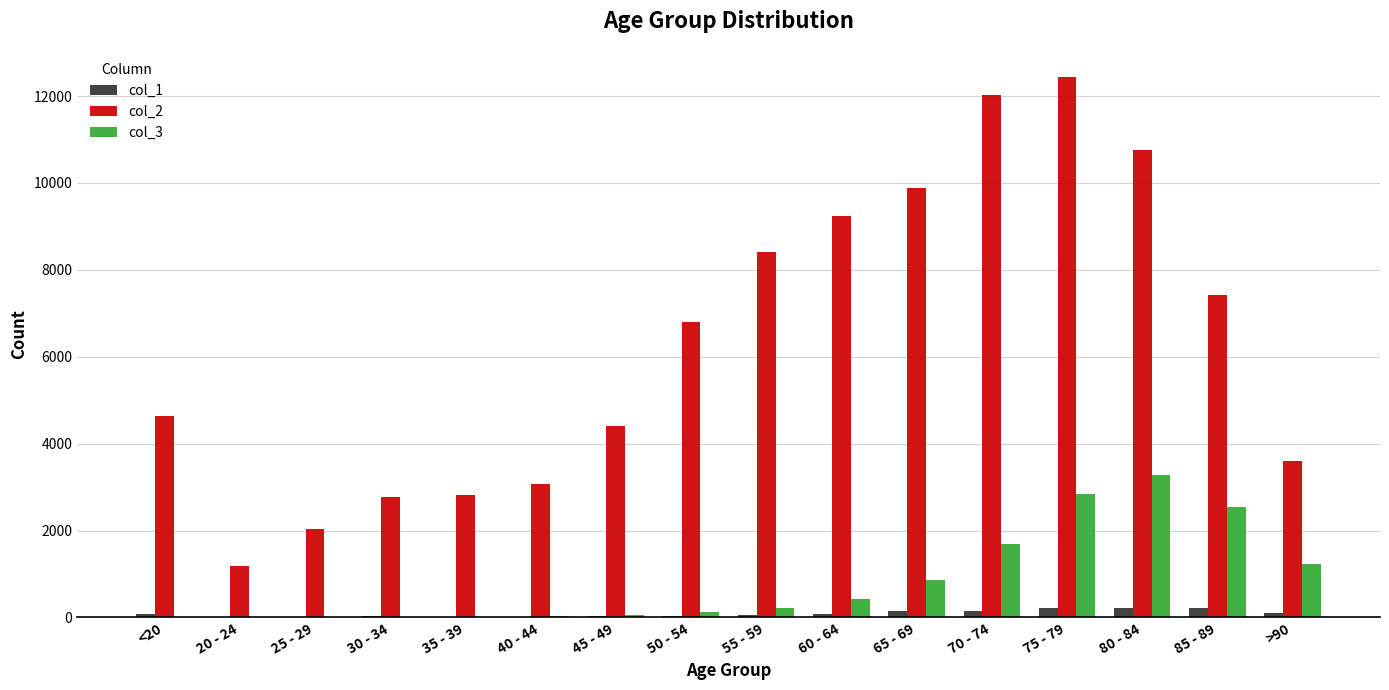

Does the chart contain stacked bars?

No